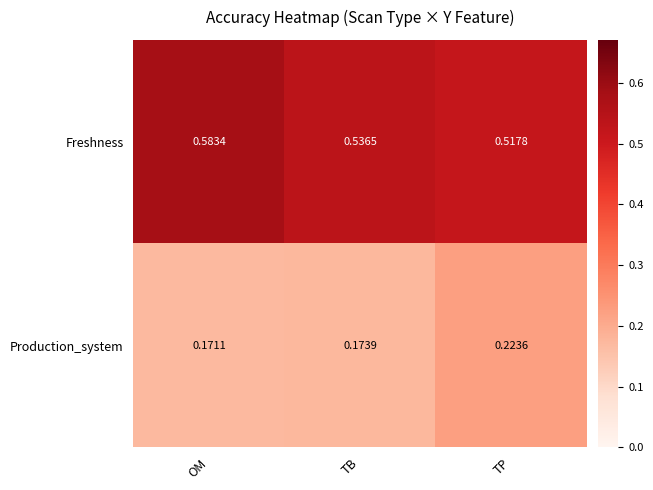

Which category has the highest value across all series?

OM